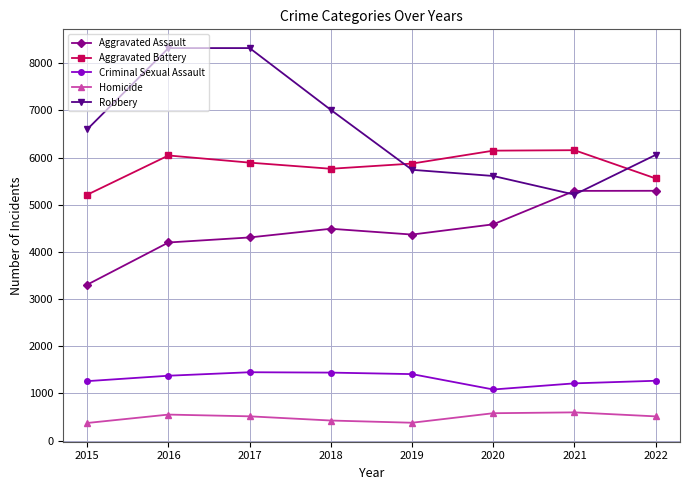

Which series has the largest total across all categories?

Robbery